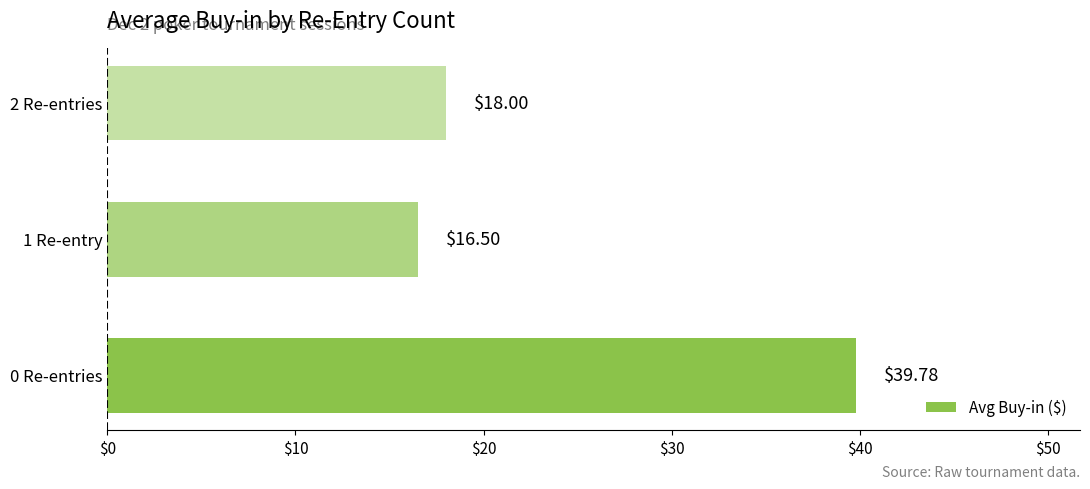

Rank the categories by value from lowest to highest.

1 Re-entry, 2 Re-entries, 0 Re-entries